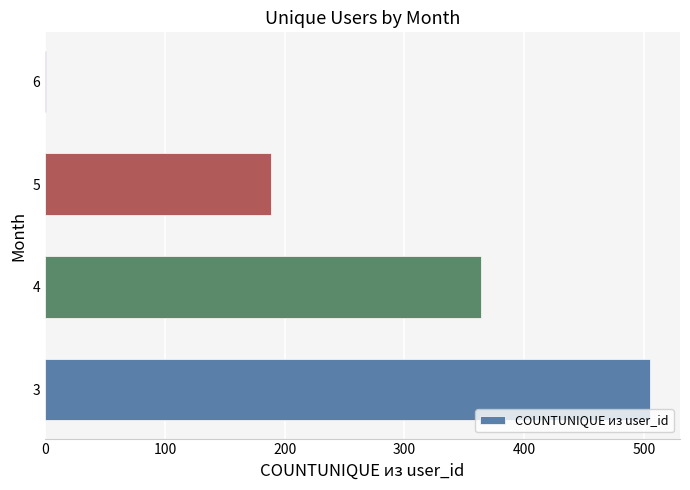

What is the sum of all values?

1059